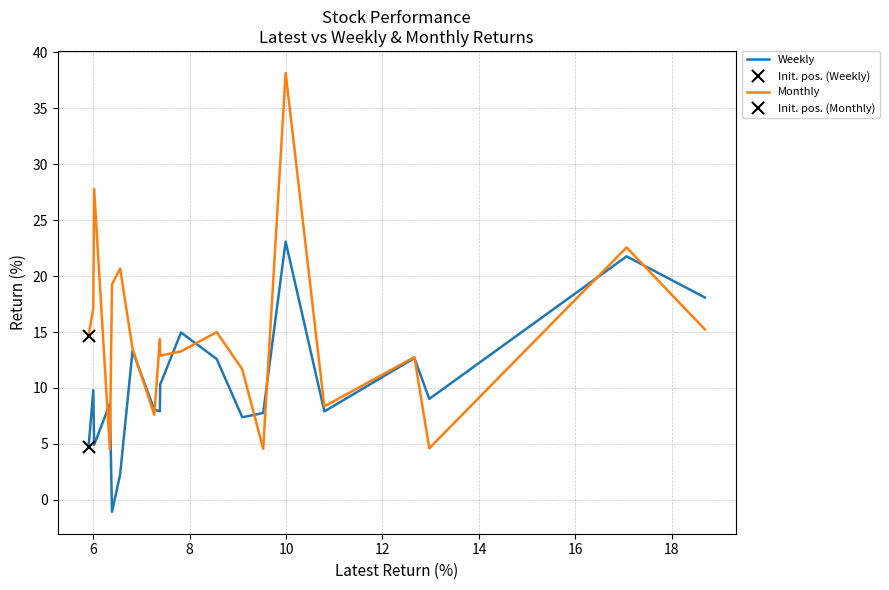

Reading left to right, extract all data points from this chart.

Weekly: 4.7	9.8	4.9	8.6	-1.1	2.3	13.3	8.0	7.9	10.3	15.0	12.6	7.4	7.8	23.1	7.9	12.7	9.0	21.8	18.1
Monthly: 14.7	17.1	27.8	4.5	19.2	20.7	13.5	7.6	14.4	12.9	13.3	15.0	11.7	4.6	38.2	8.4	12.8	4.6	22.6	15.2